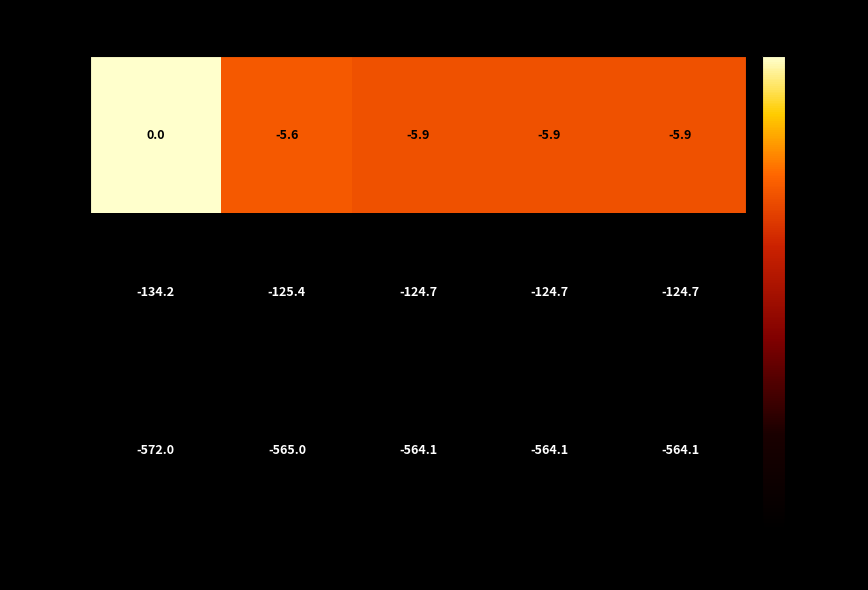

Which series has the largest range (max minus min)?

hourly